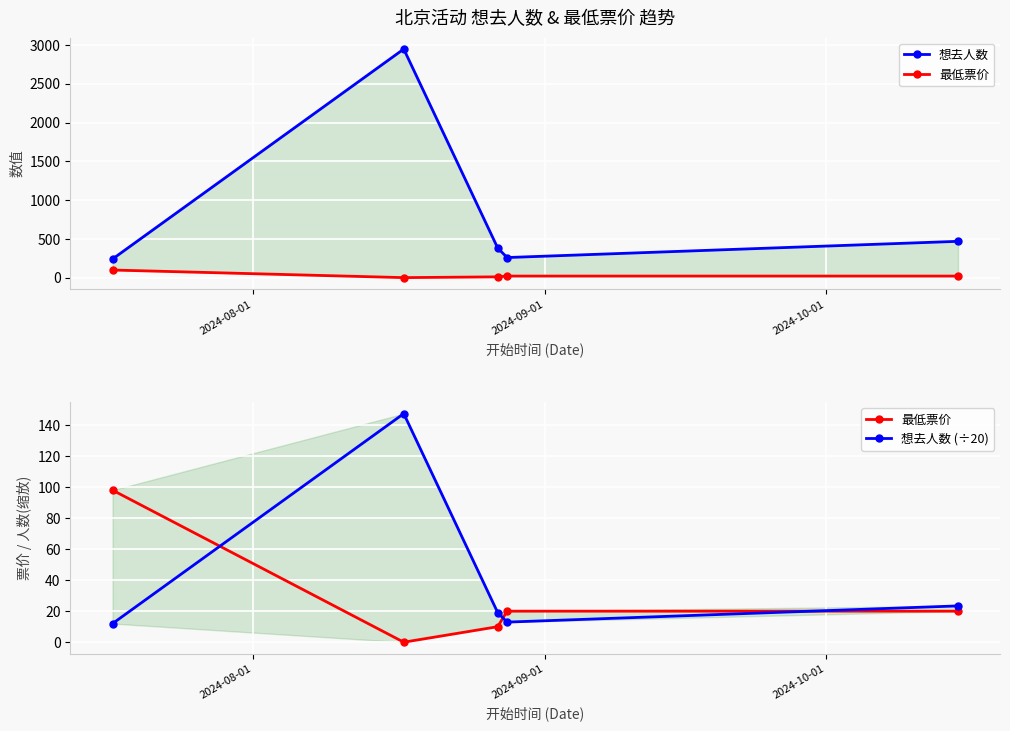

Is the value of 想去人数 (÷20) at 2024-09-01 greater than the value of 想去人数 at 2024-08-01?

No